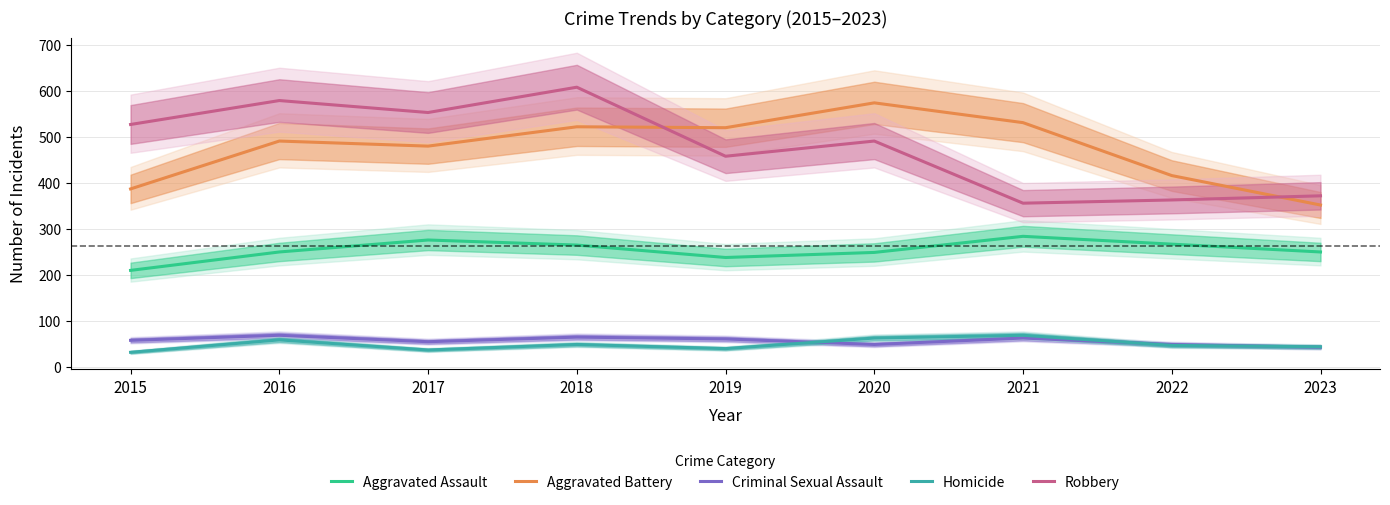

True or false: Homicide and Aggravated Assault cross at least once.

False